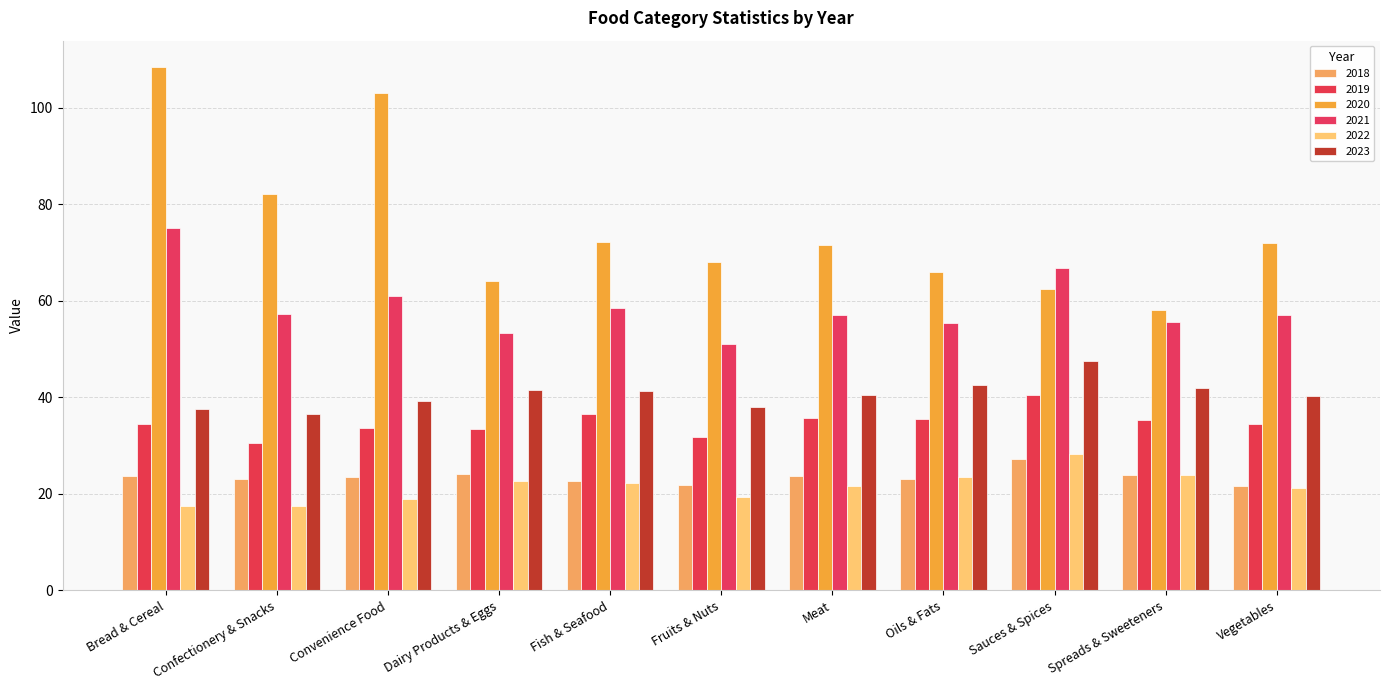

Which label corresponds to the largest value in the chart?

Bread & Cereal